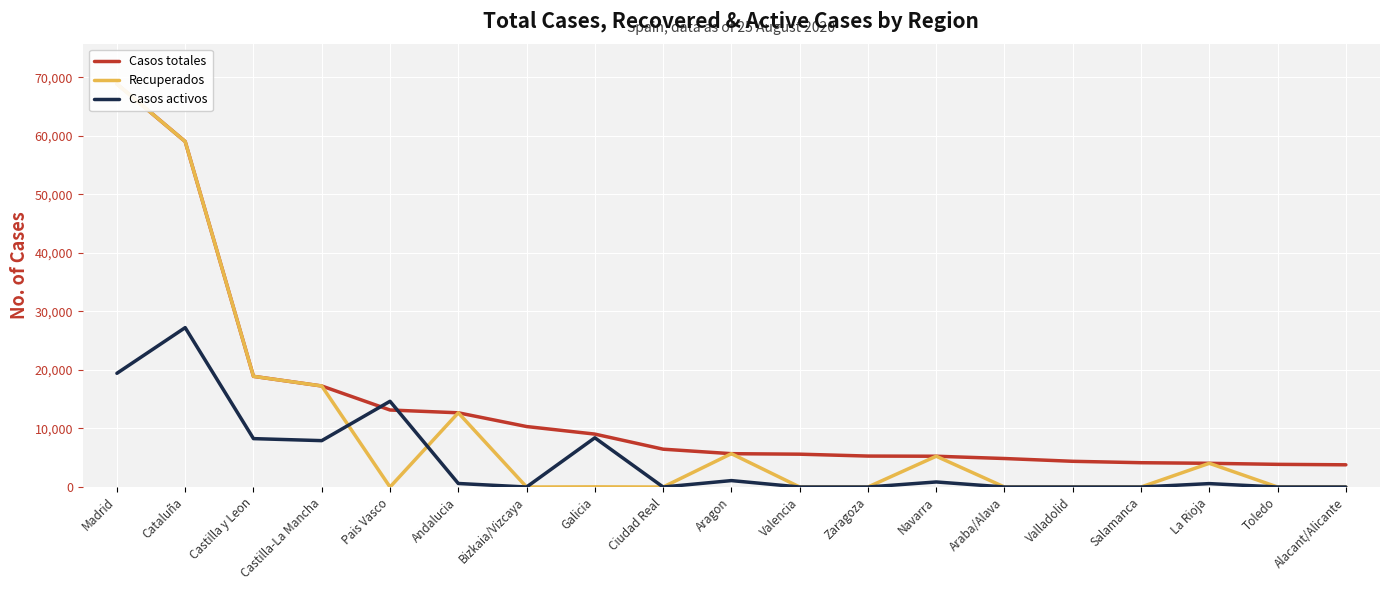

How many values in the Casos activos series exceed 583?

9